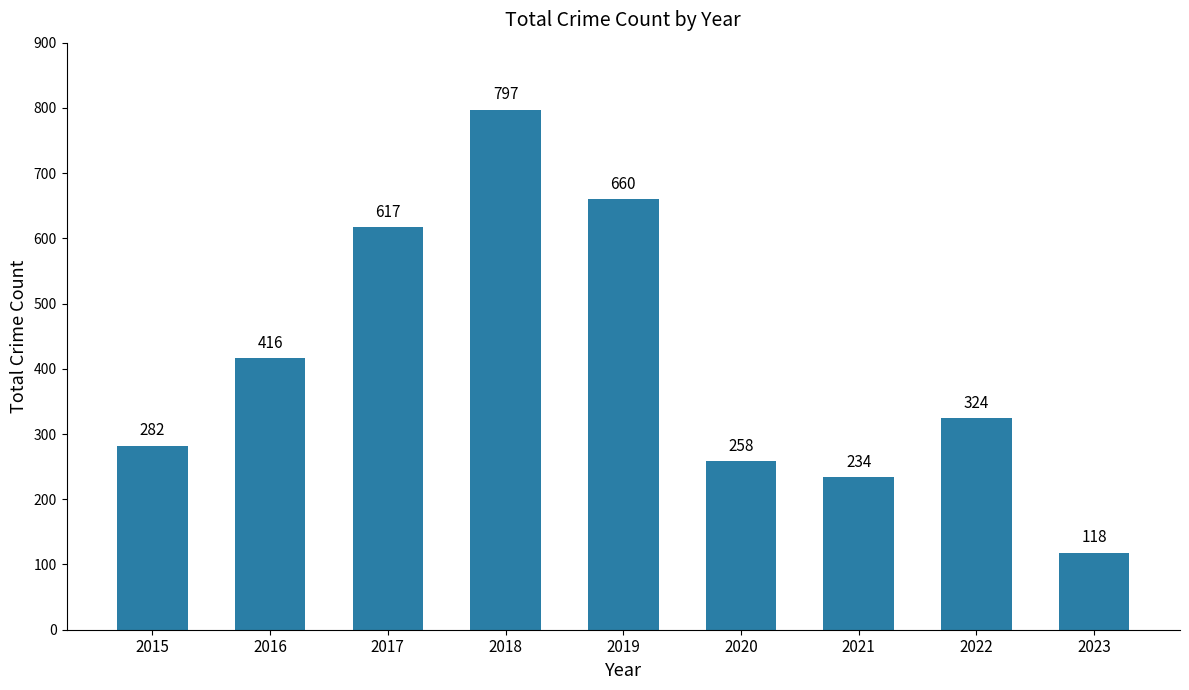

What value does the data have at 2021, to the nearest 100?

200